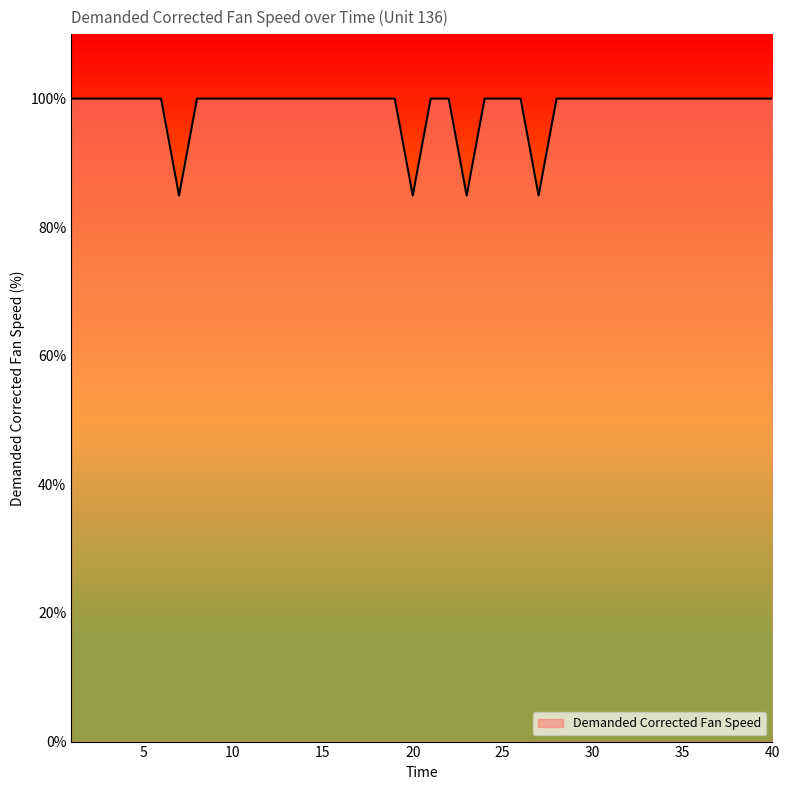

What is the greatest value displayed?

100.0